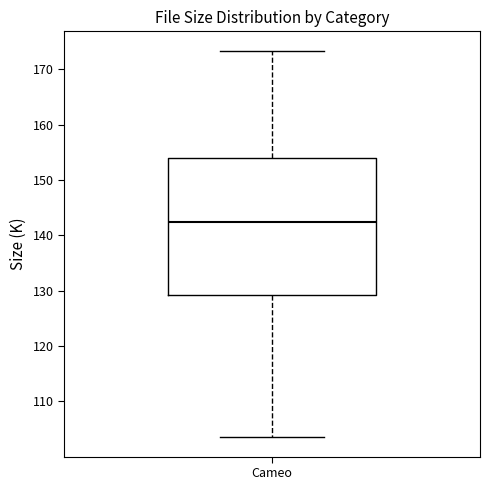

Transcribe this box plot: give where the median line is, the range the box spans, and where the two whiskers end, as read against the y-axis. The values are not printed on the chart, so give them approximately, as read against the axis.

median 143, box 129 to 154, whiskers 104 to 173